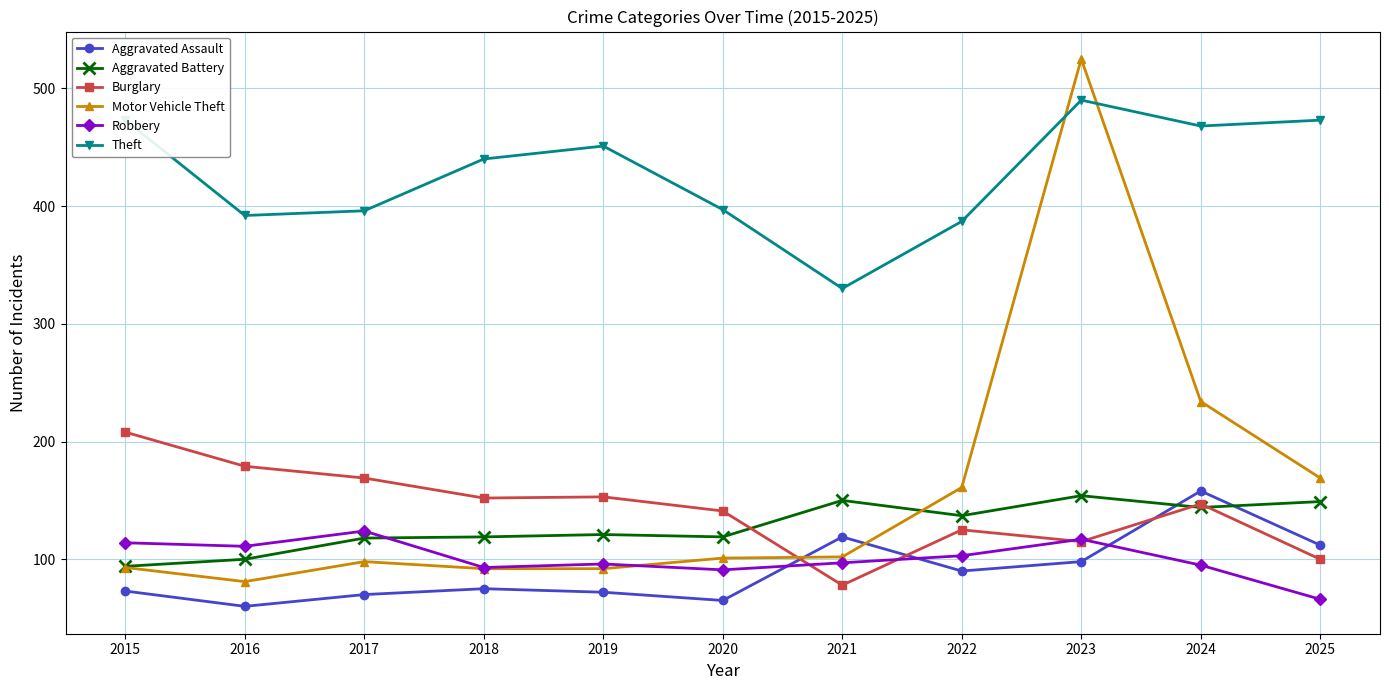

How many times do Aggravated Battery and Aggravated Assault cross each other?

2